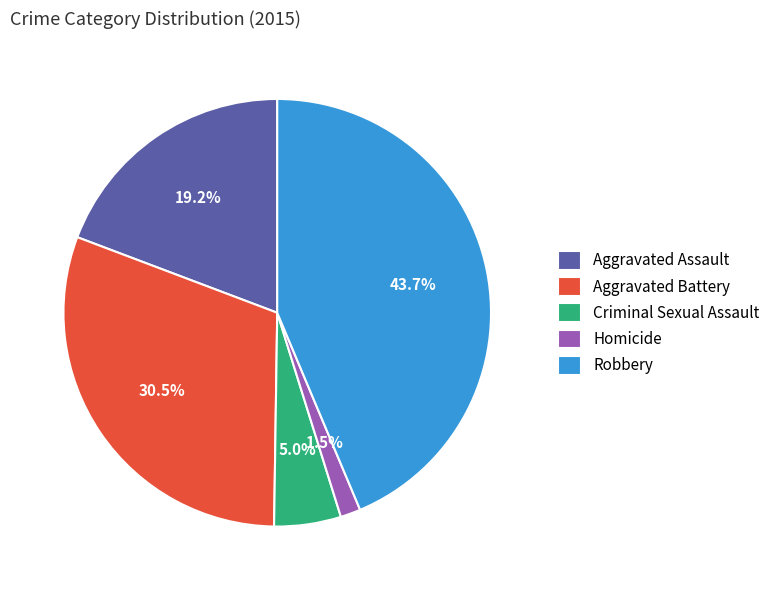

The Robbery slice represents 44% of the pie. True or false?

True